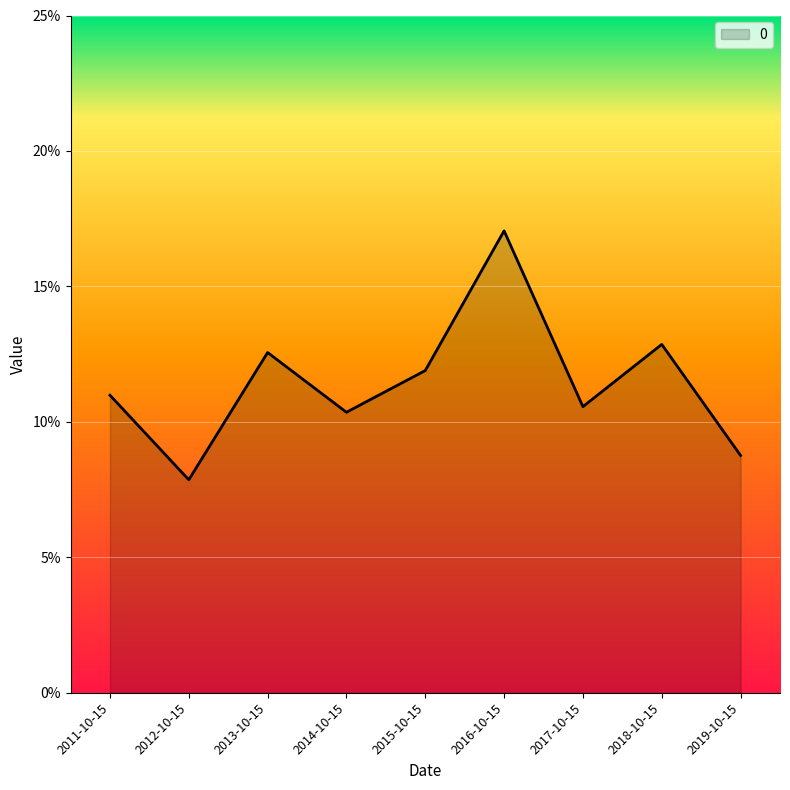

The value at 2016-10-15 is 0.3. True or false?

False